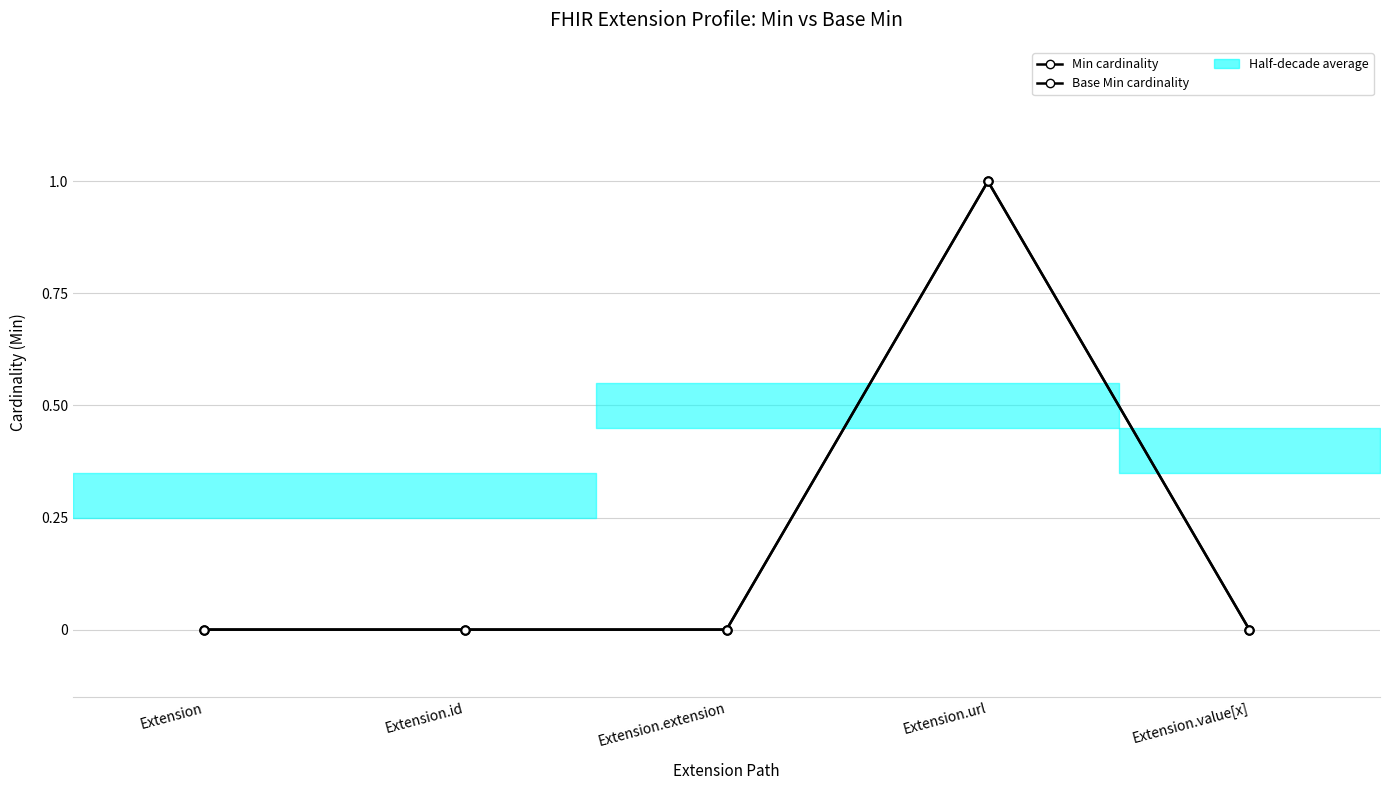

Rank the series at Extension.extension from highest to lowest value.

Min cardinality, Base Min cardinality